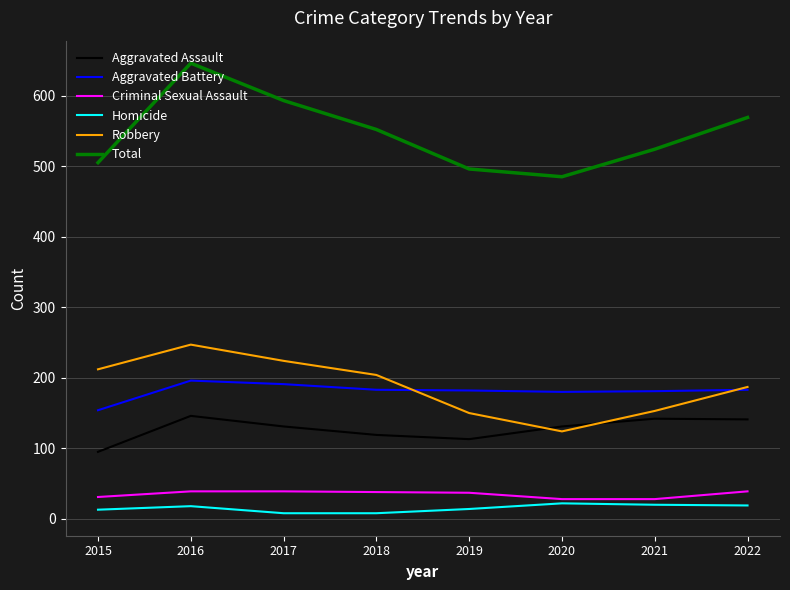

Is the value of Criminal Sexual Assault at 2019 greater than the value of Total at 2019?

No